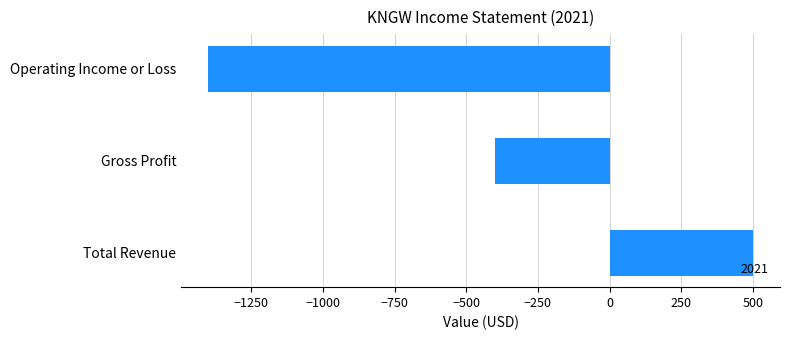

Which has a higher value, Operating Income or Loss or Gross Profit?

Gross Profit